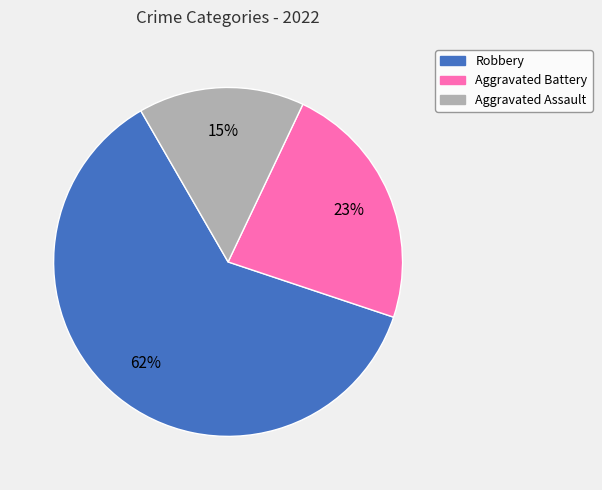

Does any single category account for the majority?

Yes